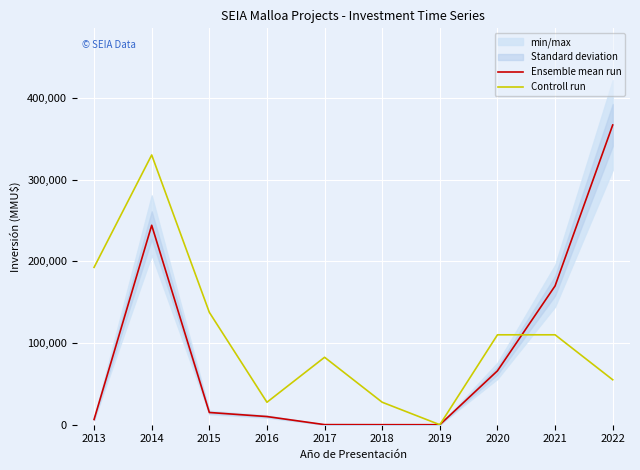

Reading right to left, list all the values displayed in this chart.

Ensemble mean run: 367000.0	170000.0	66000.0	0.0	40.0	116.0	10000.0	15000.0	244210.0	6425.0
Controll run: 55050.0	110100.0	110100.0	0.0	27525.0	82575.0	27525.0	137625.0	330300.0	192675.0